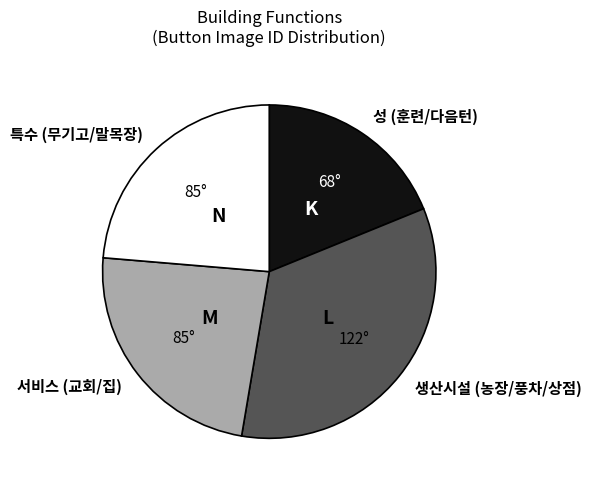

How many segments does this pie chart have?

4